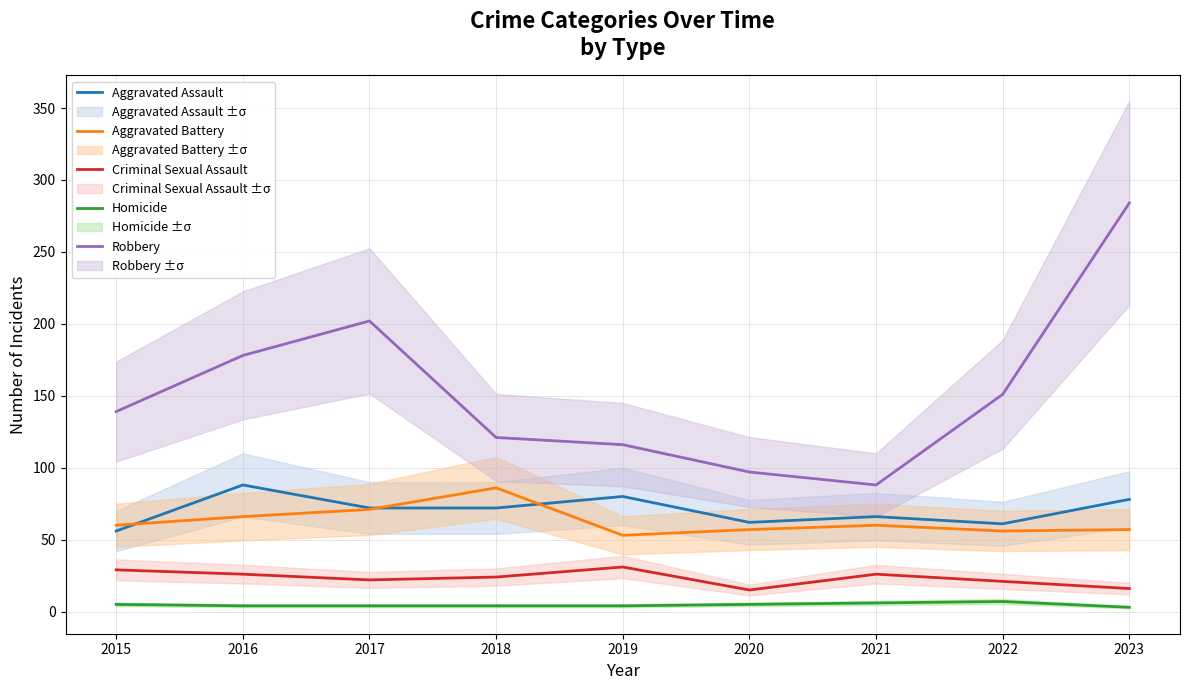

Which label corresponds to the largest value in the chart?

2023